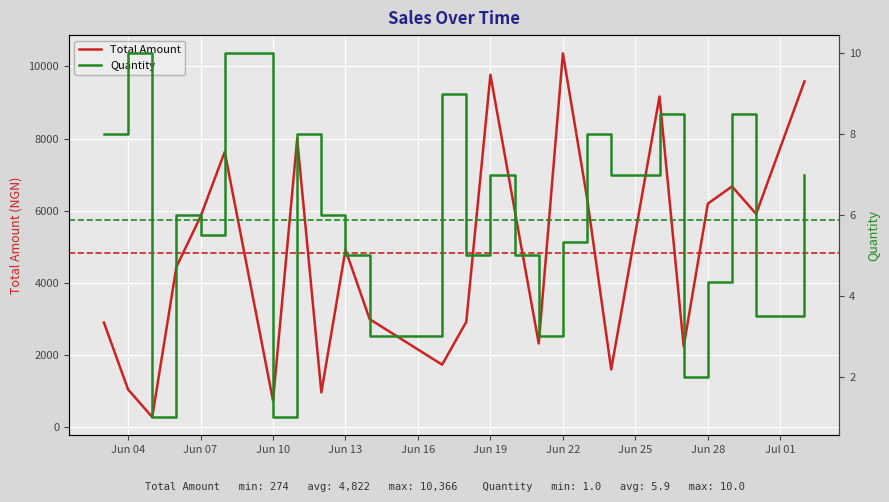

Reading right to left, transcribe all the data shown in this chart.

Total Amount: 9586.0	5911.0	6673.0	6194.0	2231.0	9168.0	1596.0	6352.0	10366.0	2316.0	6030.0	9768.0	2915.0	1728.0	2991.0	4915.0	960.0	7992.0	729.0	7630.0	5839.0	4440.0	274.0	1040.0	2896.0
Quantity: 7.0	3.5	8.5	4.3	2.0	8.5	7.0	8.0	5.3	3.0	5.0	7.0	5.0	9.0	3.0	5.0	6.0	8.0	1.0	10.0	5.5	6.0	1.0	10.0	8.0